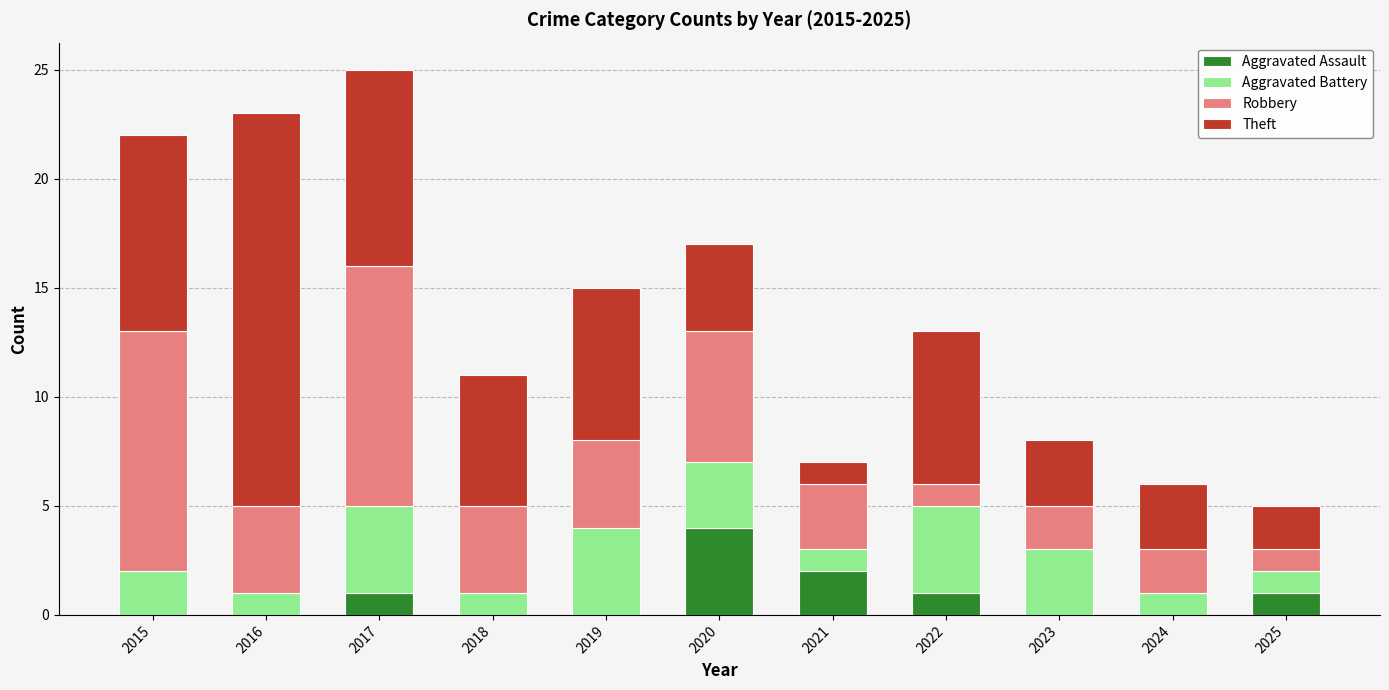

What are all the series names shown in the legend?

Aggravated Assault, Aggravated Battery, Robbery, Theft